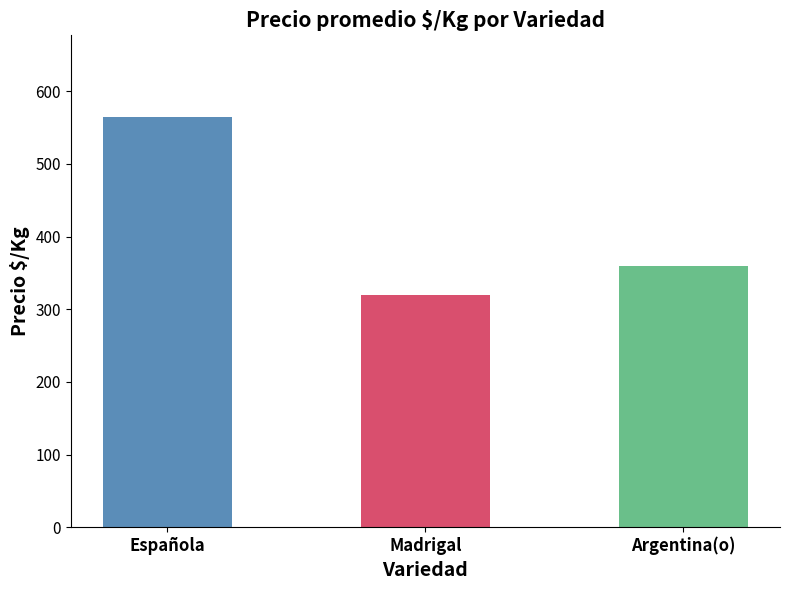

Does the chart contain any negative values?

No